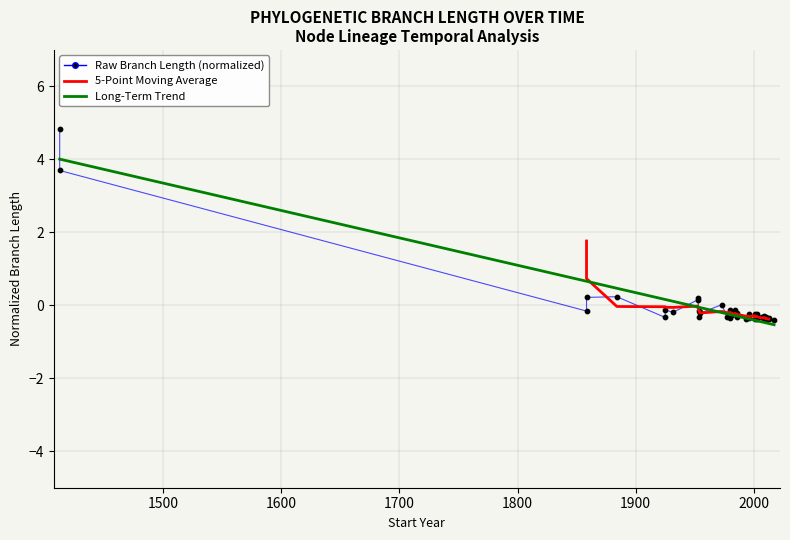

What are all the series names shown in the legend?

Raw Branch Length (normalized), 5-Point Moving Average, Long-Term Trend